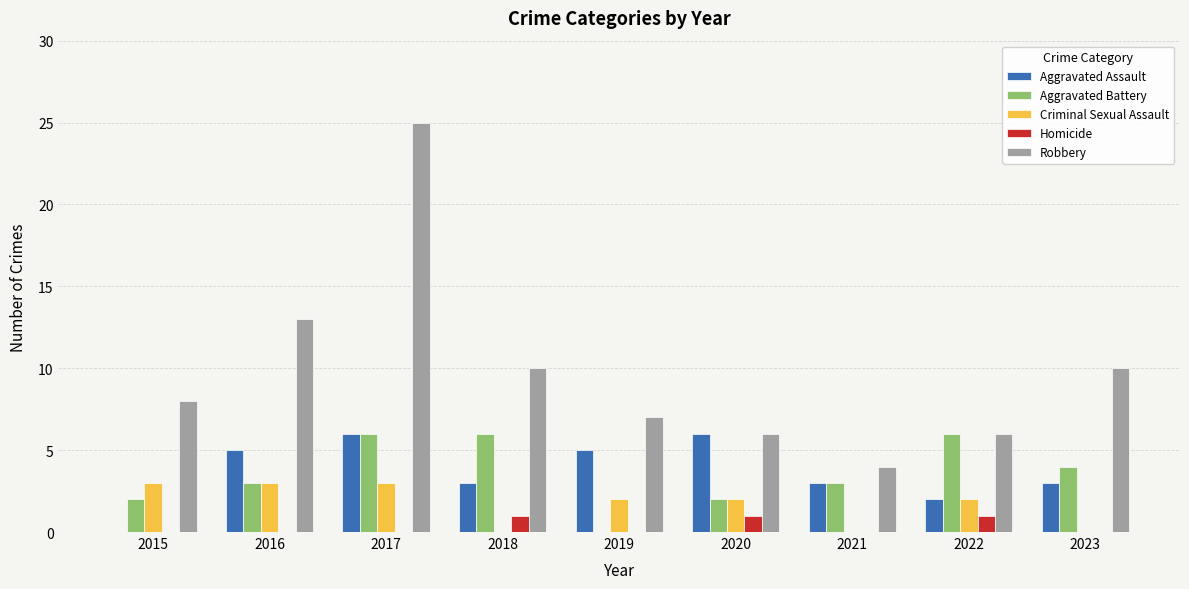

The Aggravated Assault series shows 0 at 2015. True or false?

True